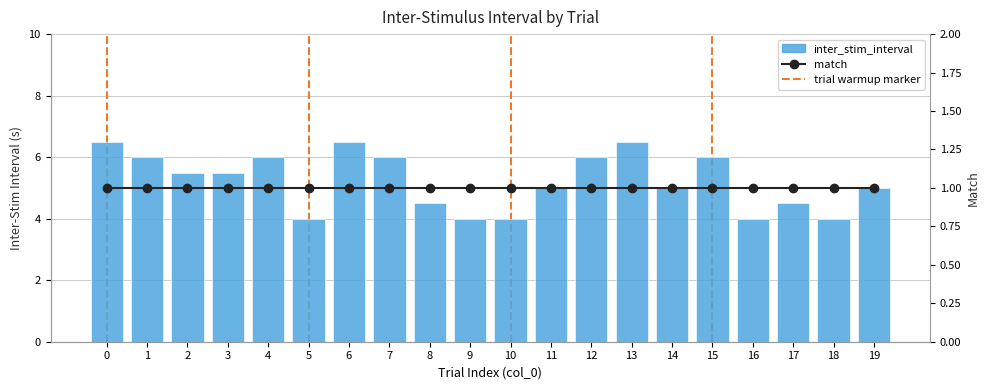

Reading right to left, transcribe all the data shown in this chart.

inter_stim_interval: 5.0	4.0	4.5	4.0	6.0	5.0	6.5	6.0	5.0	4.0	4.0	4.5	6.0	6.5	4.0	6.0	5.5	5.5	6.0	6.5
match: 1.0	1.0	1.0	1.0	1.0	1.0	1.0	1.0	1.0	1.0	1.0	1.0	1.0	1.0	1.0	1.0	1.0	1.0	1.0	1.0